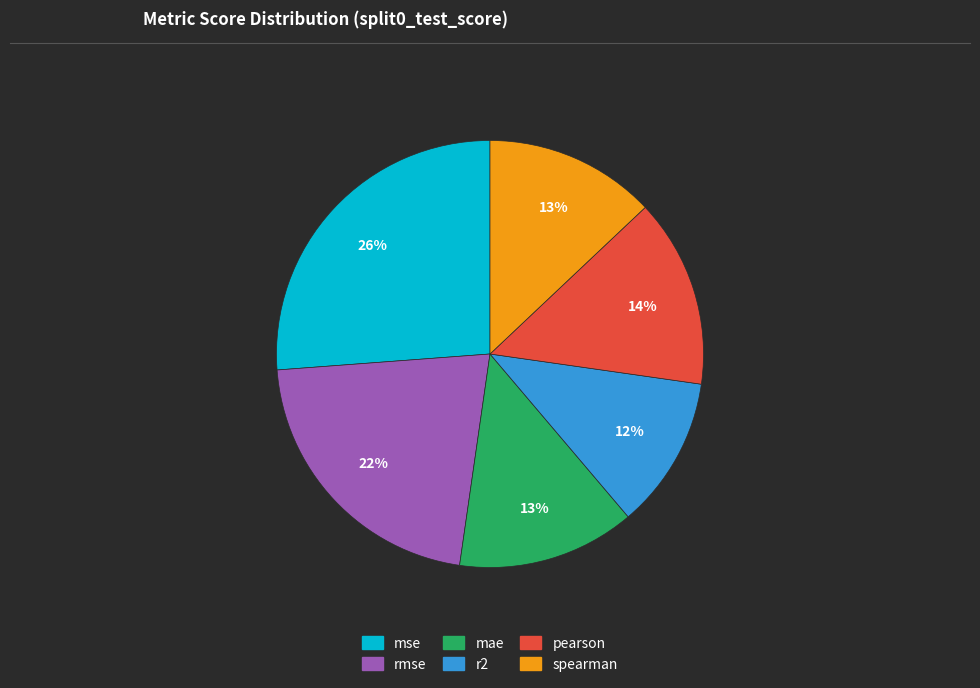

To the nearest percent, what percentage of the pie is rmse?

22%